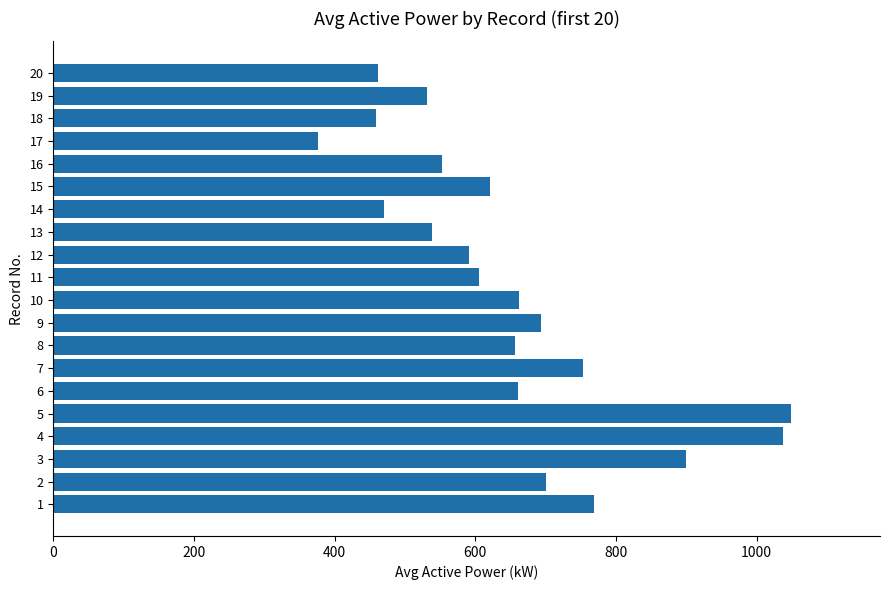

What is the change in value from 5 to 20?

-588.2